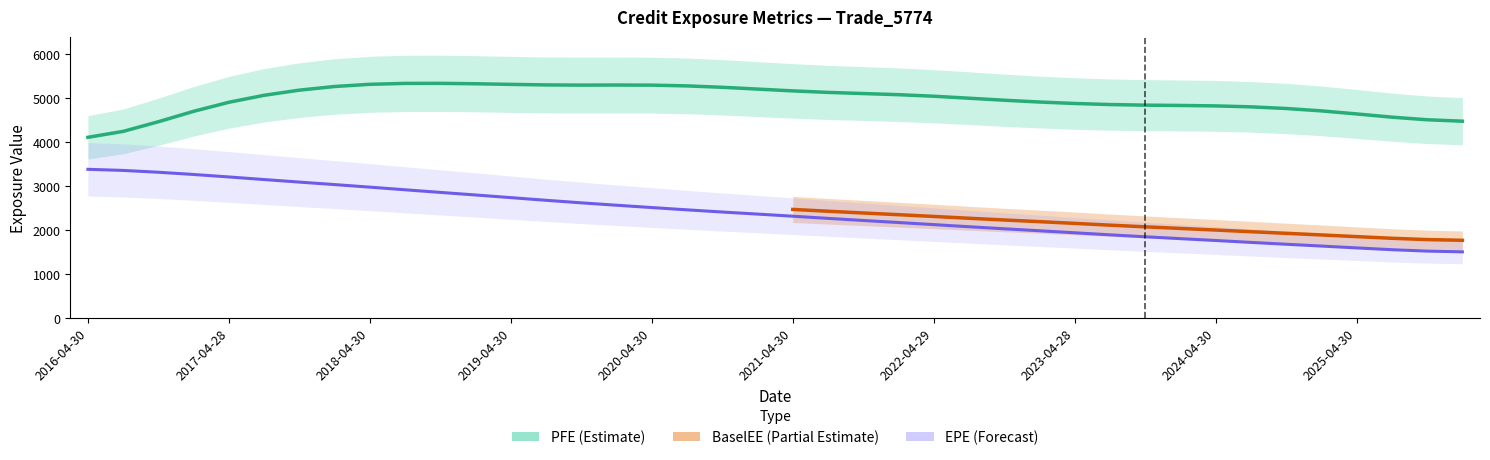

True or false: BaselEE and PFE intersect in this chart.

False